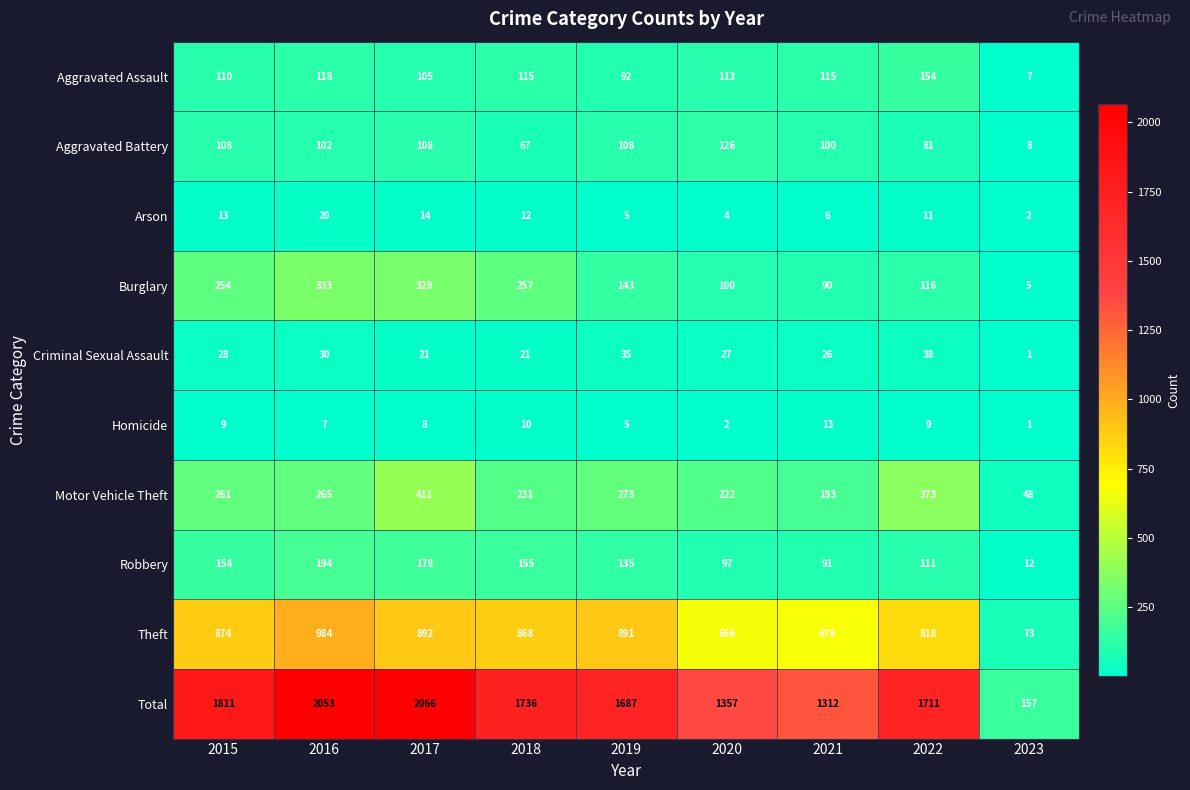

True or false: Homicide has a value of 8 at 2017.

True